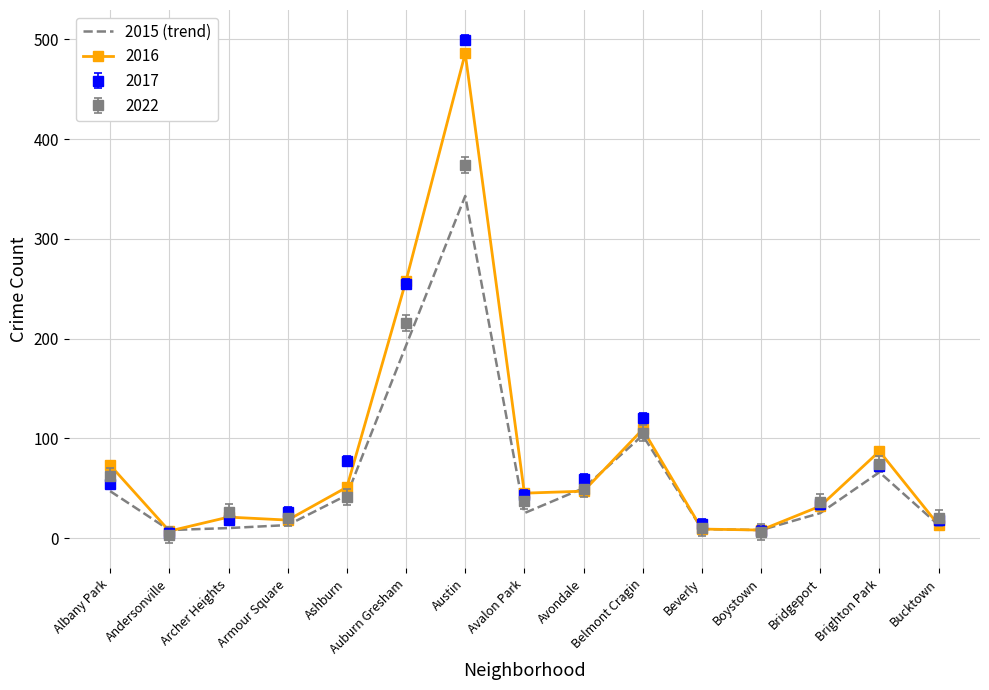

True or false: 2017 has a value of 72 at Brighton Park.

True